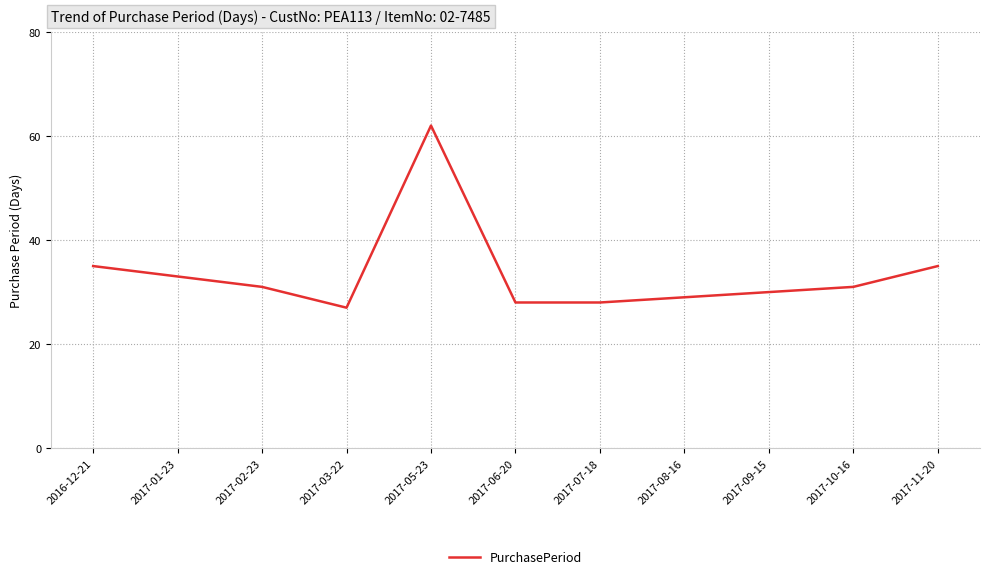

True or false: there are more than 1 points higher than both neighbors.

False